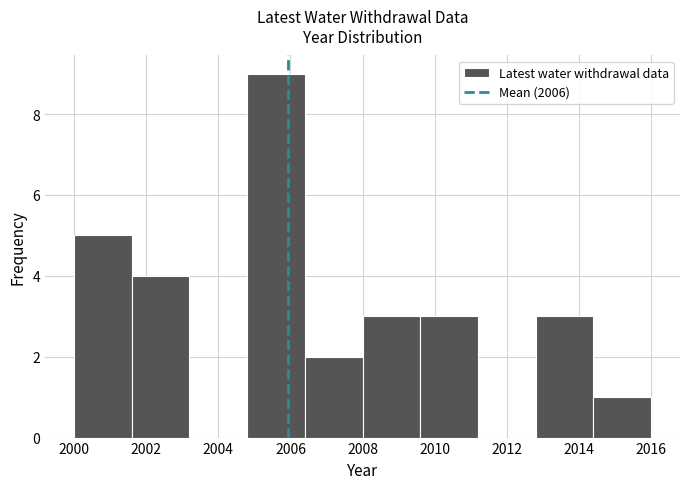

Reading left to right, transcribe this chart: for each bar, give the range it covers on the x-axis and its height. The values are not printed on the chart, so give them approximately, as read against the axis.

2000.0 to 2001.6: 5
2001.6 to 2003.2: 4
2003.2 to 2004.8: 0
2004.8 to 2006.4: 9
2006.4 to 2008.0: 2
2008.0 to 2009.6: 3
2009.6 to 2011.2: 3
2011.2 to 2012.8: 0
2012.8 to 2014.4: 3
2014.4 to 2016.0: 1